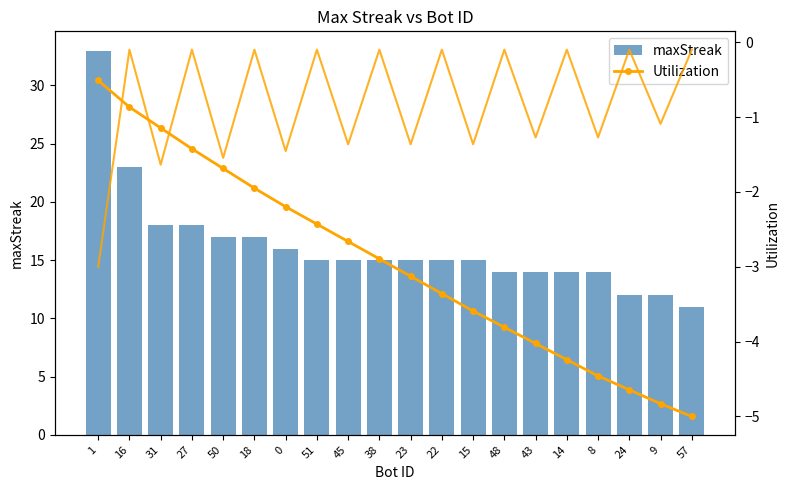

Which series has the largest total across all categories?

maxStreak